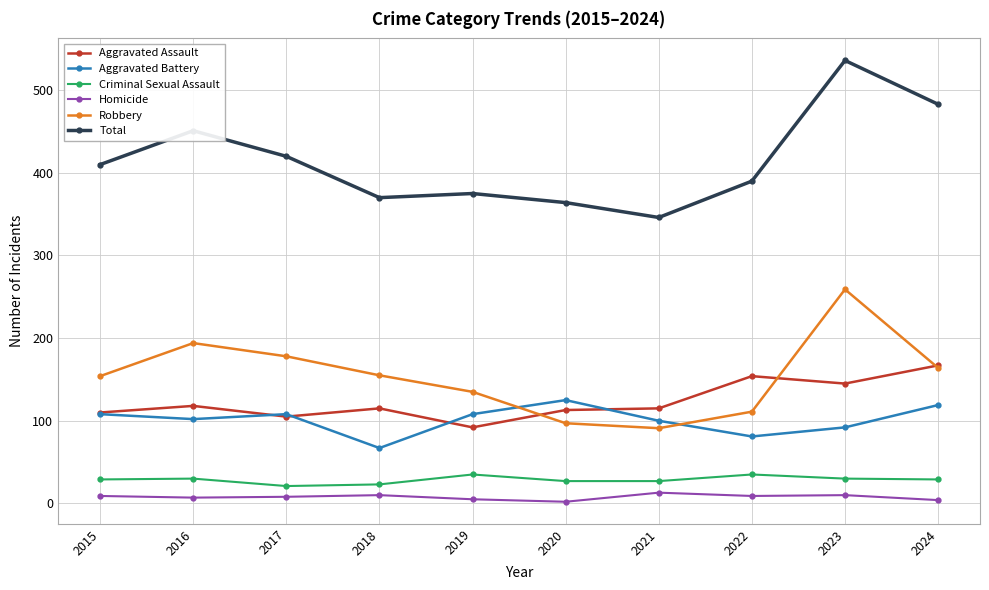

What is the difference between the Robbery values at 2017 and 2023?

81